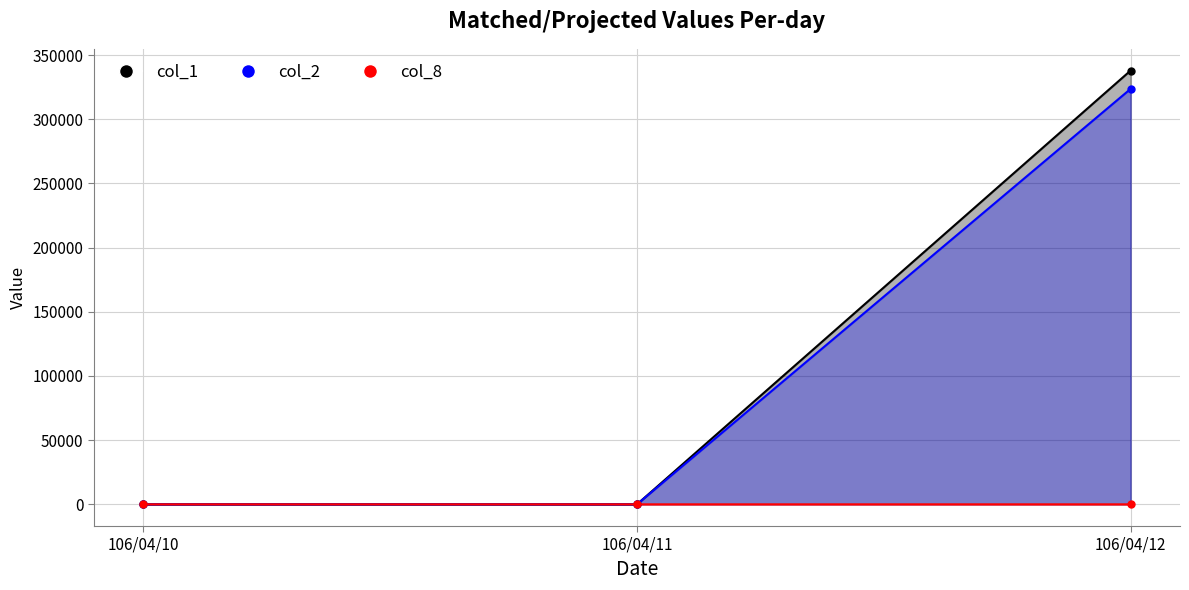

How many series are shown in this chart?

3